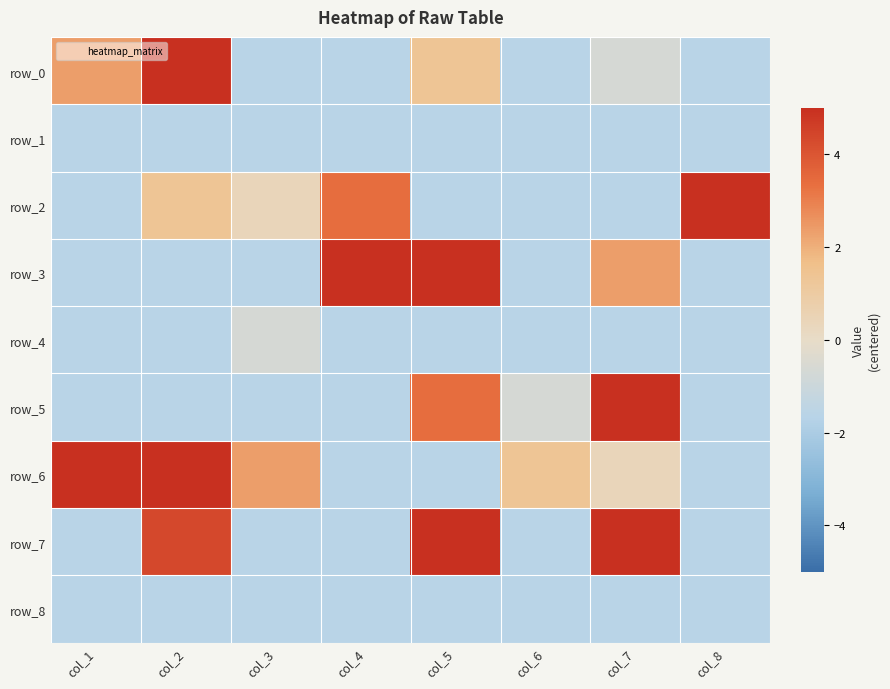

What is the sum of the row_1 values at col_1 and col_2?

-3.3